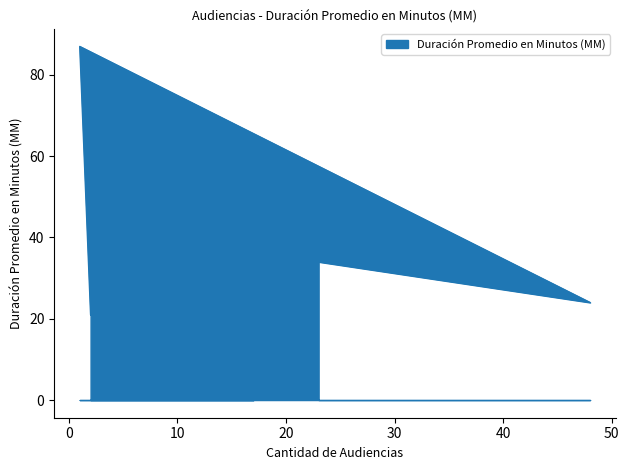

True or false: the data shows 10 at Citación A Audiencia De Juicio.

False